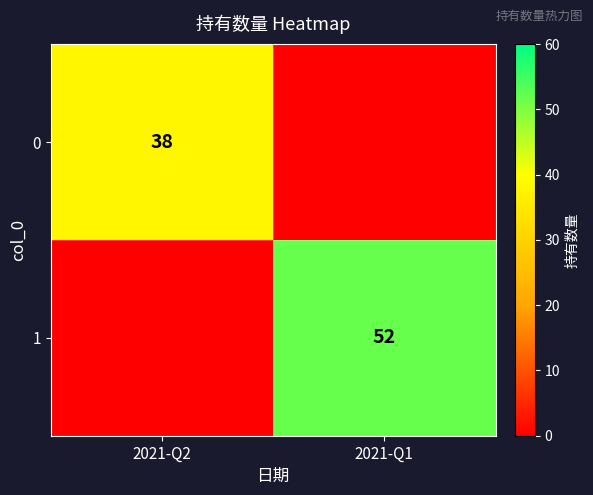

What is the total value across all series at 2021-Q2?

38